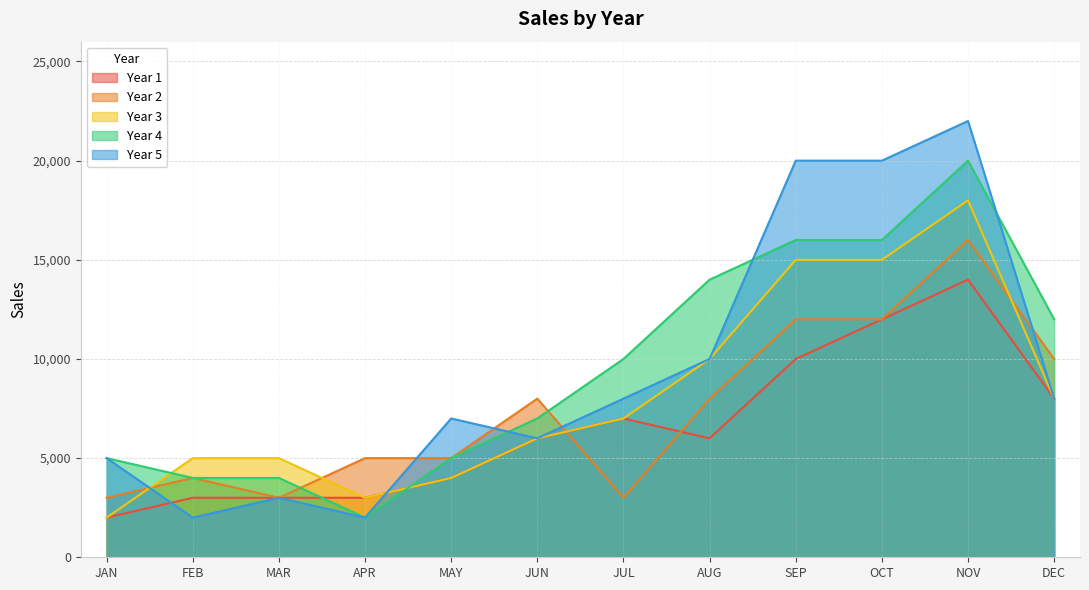

True or false: Year 4 has a value of 12305 at NOV.

False